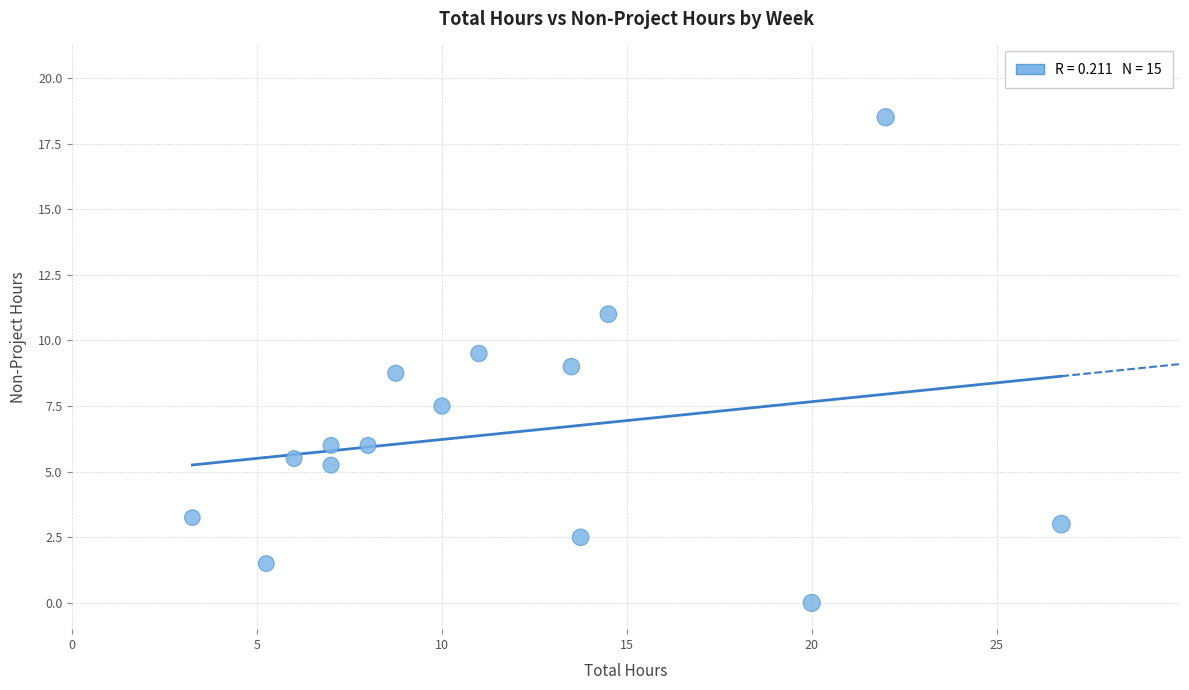

What is the range of Y values (max minus min)?

18.5